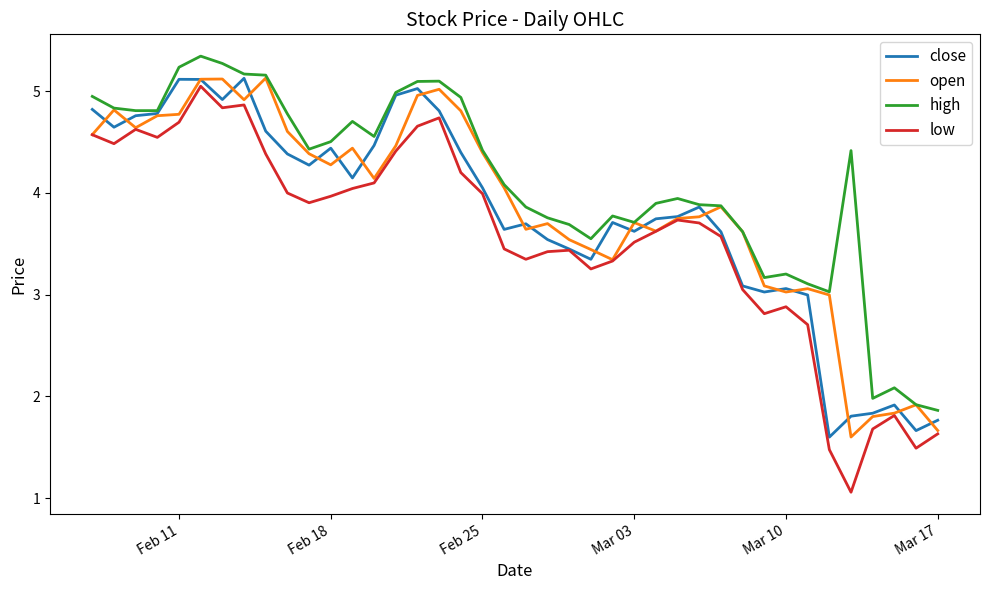

Which series has the largest total across all categories?

high